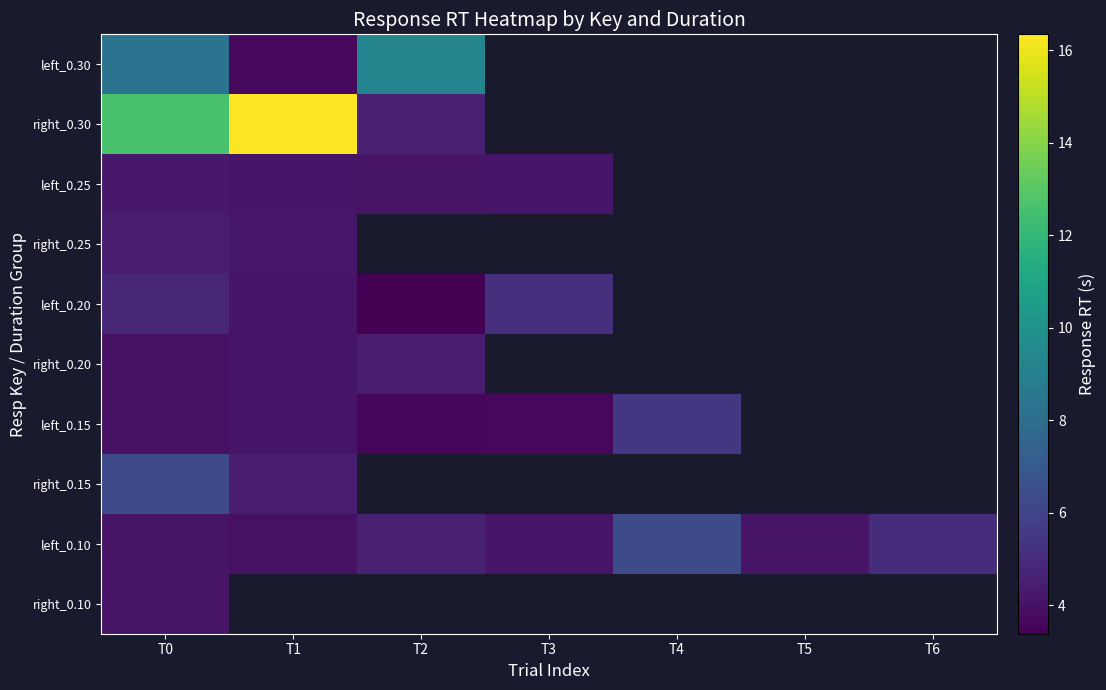

At which category is the sum across all series the highest?

T0